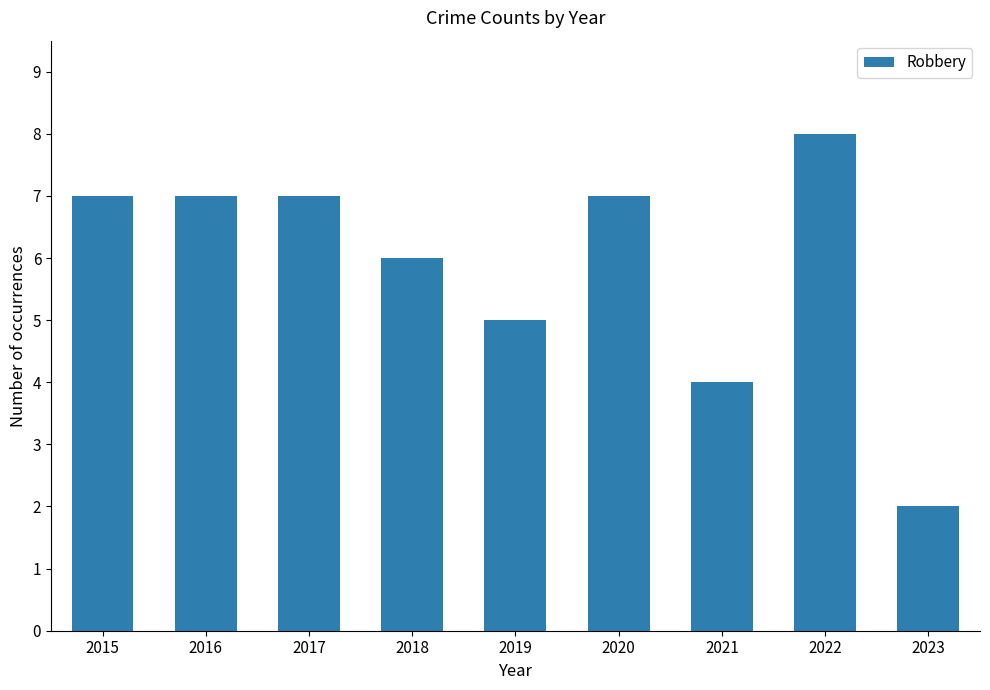

What is the difference between the second highest and minimum values?

5